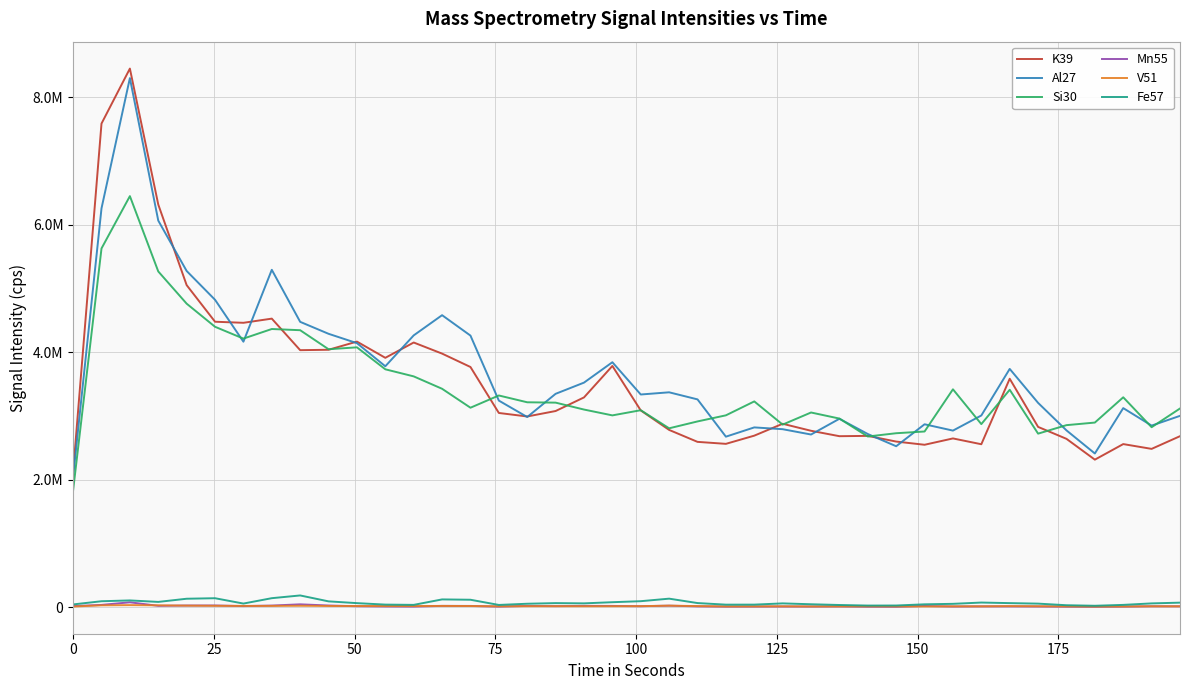

Reading left to right, extract all data points from this chart.

K39: 2120744.7	7583412.4	8445798.9	6313792.5	5049819.7	4475782.1	4458938.5	4524370.7	4029769.1	4036020.2	4164273.2	3909758.4	4149845.2	3975859.8	3765885.9	3044891.1	2989904.5	3075379.3	3288780.7	3782288.8	3084796.8	2779147.2	2591713.0	2560669.9	2689135.1	2875557.3	2765551.5	2680729.6	2685560.7	2596462.5	2546192.8	2645622.4	2554565.7	3581748.6	2826397.4	2639257.1	2312814.1	2556916.0	2481772.6	2680876.5
Al27: 2044931.8	6253960.6	8296339.4	6061853.3	5271731.8	4820188.5	4162647.1	5289999.0	4474078.2	4286474.3	4139828.9	3777227.4	4261610.5	4578512.2	4258391.6	3238962.3	2981492.5	3345204.0	3520693.2	3840687.0	3334548.1	3368957.8	3257927.2	2673169.4	2818514.5	2790320.8	2706992.4	2953917.2	2714762.3	2523178.3	2867623.6	2768374.7	3005579.3	3735872.4	3203109.6	2771910.8	2409689.9	3121129.1	2846771.6	2999553.6
Si30: 1831537.7	5625011.8	6445525.0	5264463.2	4759158.6	4396581.7	4211164.9	4361622.4	4342777.3	4044337.7	4074266.3	3729768.0	3618677.7	3424301.5	3127283.3	3319120.2	3212517.5	3207007.7	3098600.3	3007041.8	3088107.8	2804408.9	2912193.4	3007872.3	3226172.2	2862397.6	3052286.1	2957038.4	2675735.1	2727207.8	2754357.6	3416076.7	2870271.0	3408906.0	2720675.9	2853837.4	2894466.2	3290788.6	2821577.1	3115065.9
Mn55: 15811.2	34894.4	75762.1	20397.3	25386.7	26017.5	16311.8	24527.2	43937.8	25250.7	14359.1	10256.8	8403.7	19426.8	18623.2	8521.1	18845.8	15829.8	19698.8	18858.1	14352.9	22808.3	12017.4	8020.8	8761.9	9700.8	8959.6	10652.1	6415.0	5674.0	18067.0	9589.6	11757.9	11566.4	9917.0	7014.1	5007.1	8113.4	13216.0	12795.9
V51: 9571.1	27953.2	31361.5	28138.8	23247.3	20694.0	19154.8	19266.1	21231.8	18295.7	17337.7	16762.9	16787.6	19062.1	17418.0	12530.2	14575.3	14680.4	14068.7	14340.5	15323.0	23216.4	16318.0	11171.0	11739.4	12771.1	10788.0	11239.0	11566.4	10930.1	10812.7	12178.0	12313.9	15829.8	13642.3	11337.8	8545.8	10411.2	13055.3	12616.7
Fe57: 42346.6	92396.6	105063.9	81869.7	131640.8	139698.2	55899.3	140340.3	183173.0	90358.9	62587.4	39604.2	35346.1	121010.4	115794.6	34294.2	53154.3	62947.0	59122.1	77226.7	93111.1	132855.7	63777.9	38824.3	39239.0	58607.6	45009.1	33452.7	24496.3	25312.5	43987.4	51673.5	71784.8	62897.4	54883.0	29802.7	21343.1	35203.8	58527.1	70196.7